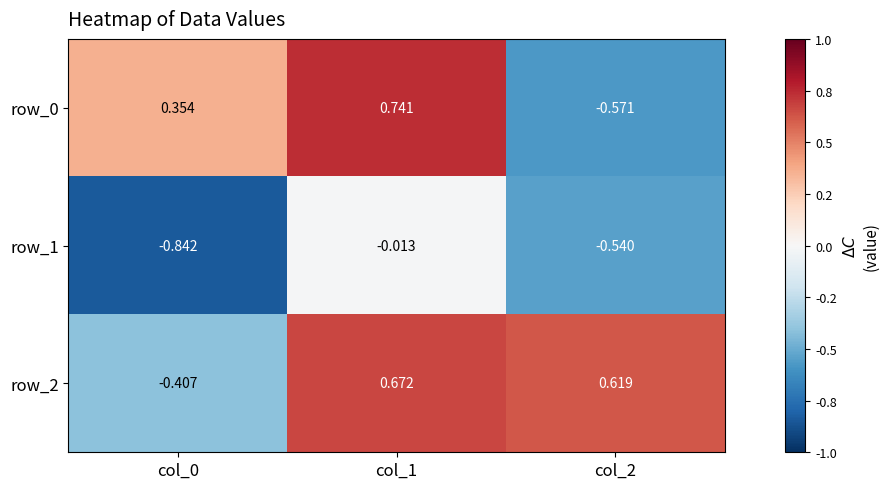

How many negative values does the row_0 series have?

1